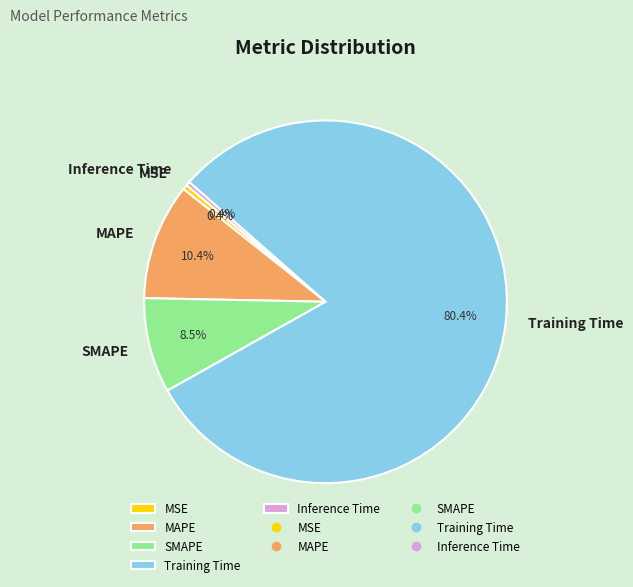

Which slice represents more than half of the pie?

Training Time